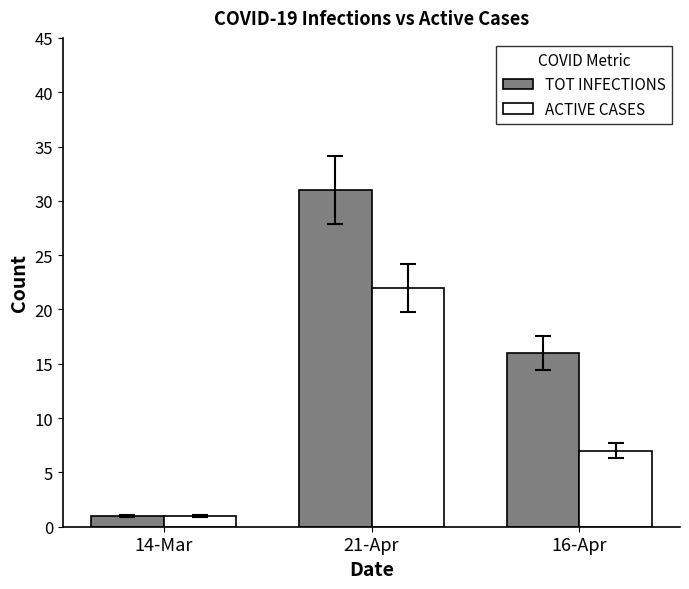

How many categories are shown in the chart?

3